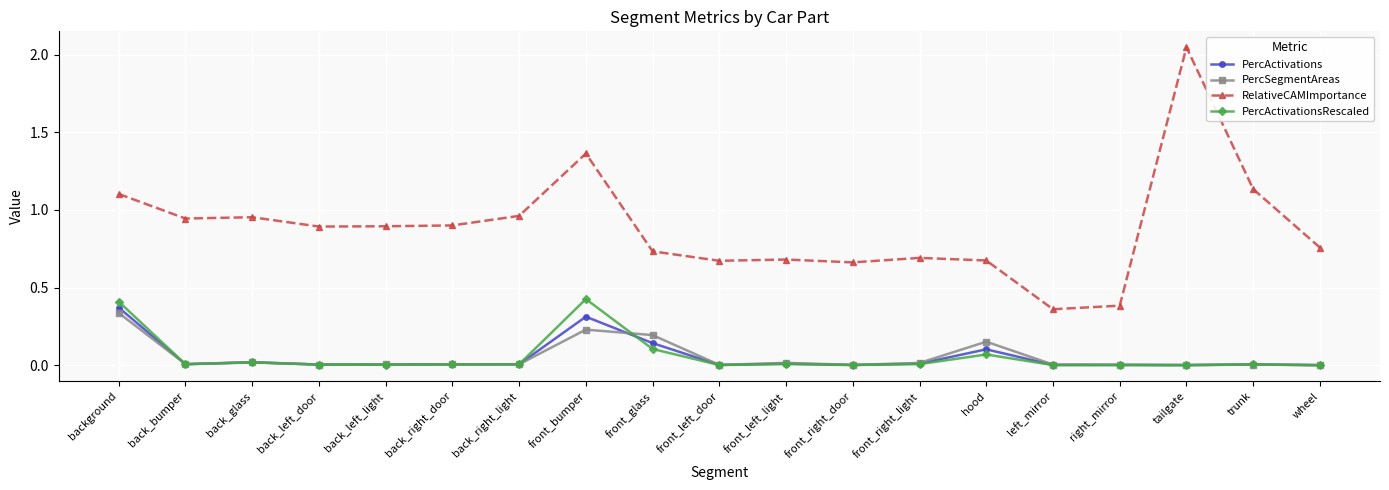

At which label does RelativeCAMImportance reach its peak?

tailgate